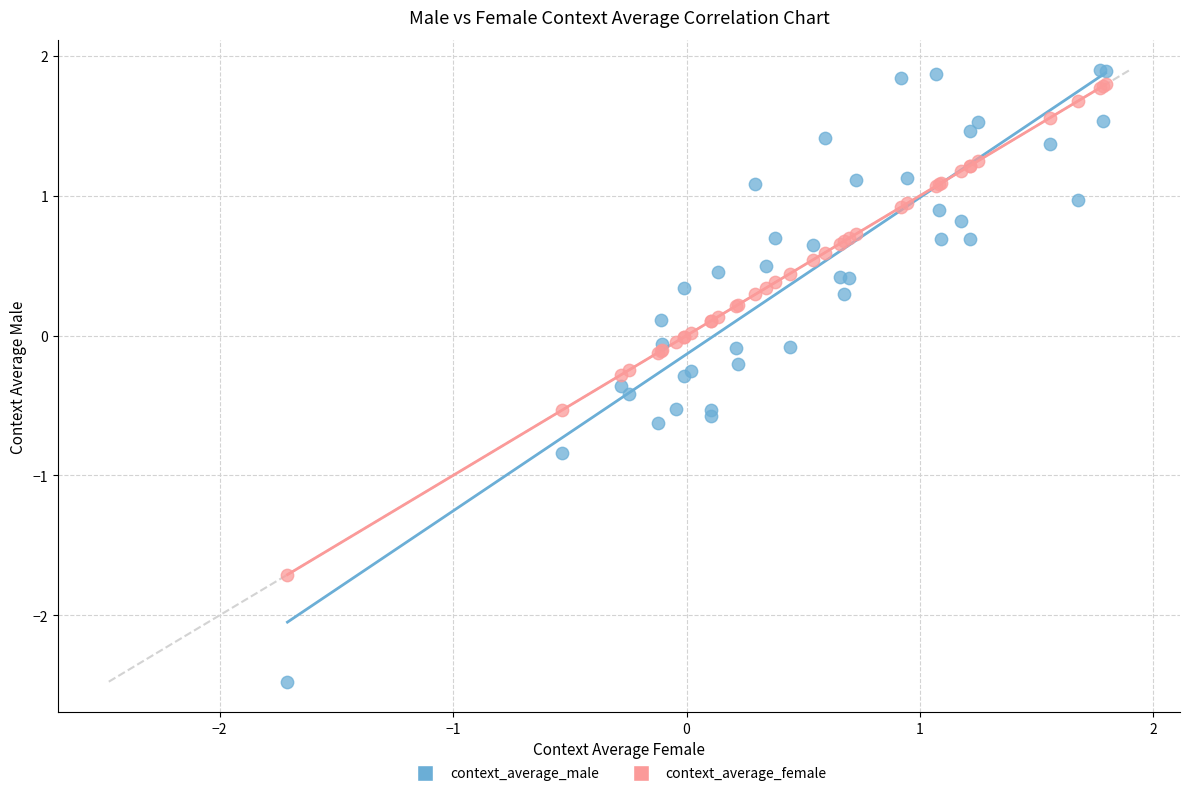

What is the X range (max minus min) for the scatter plot?

3.5